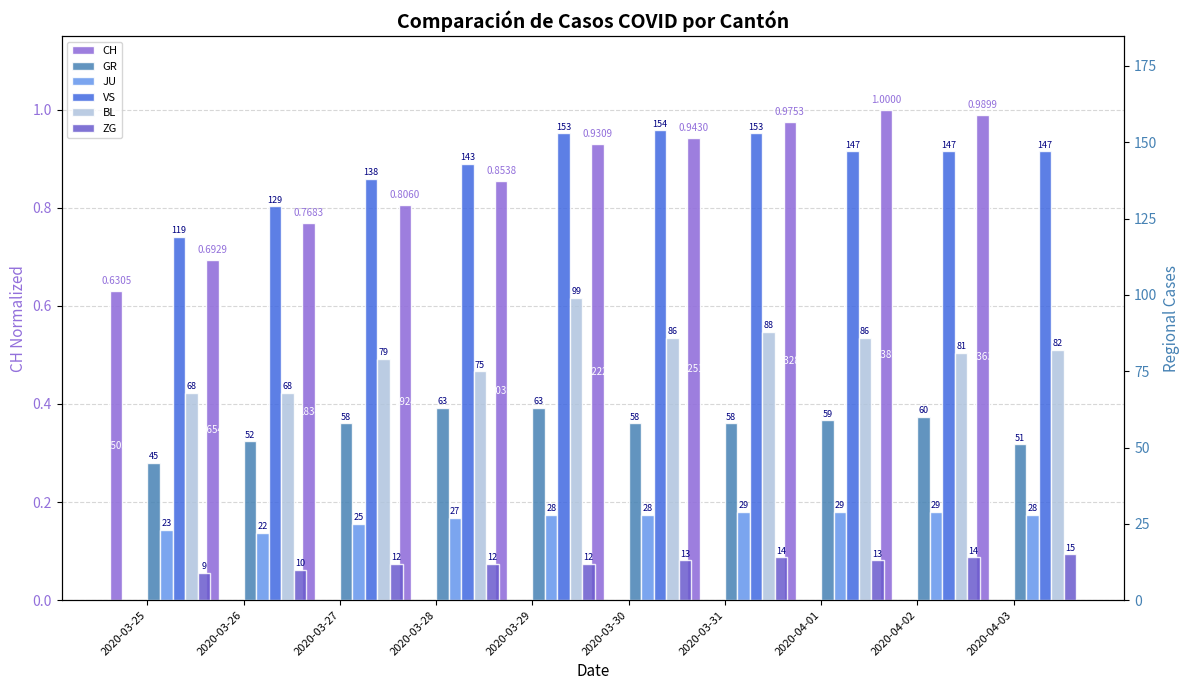

What is the difference between the GR values at 2020-04-01 and 2020-03-28?

4.0